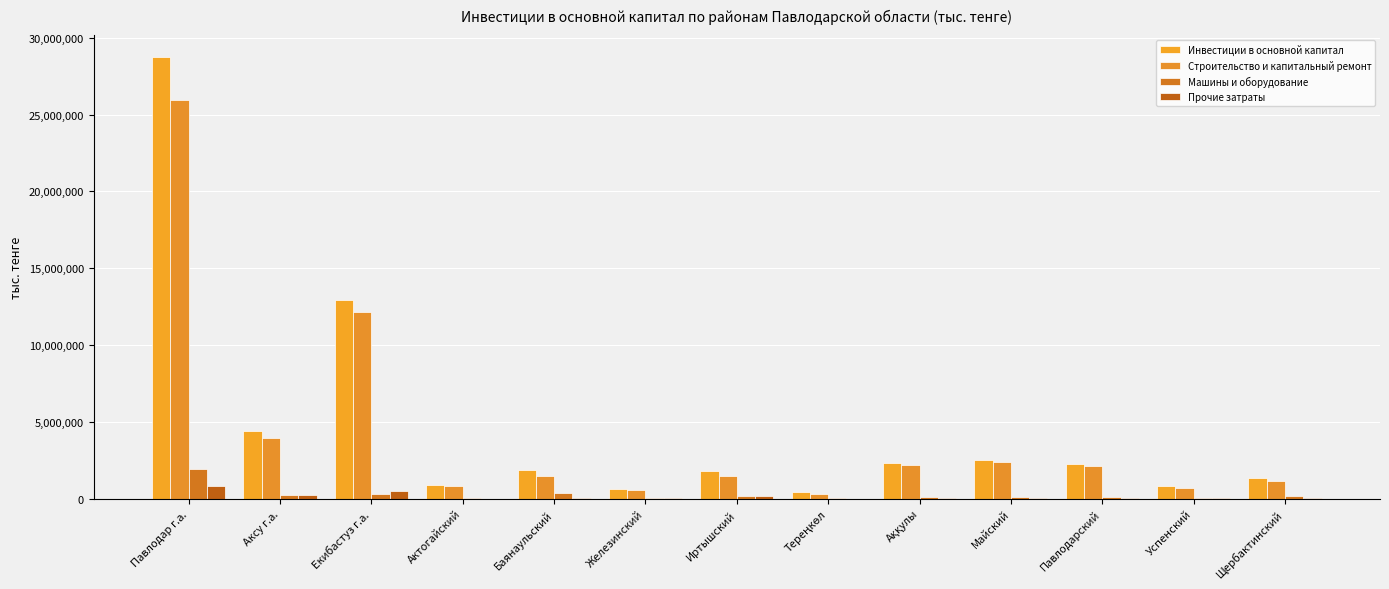

Count the number of data series in this chart.

4